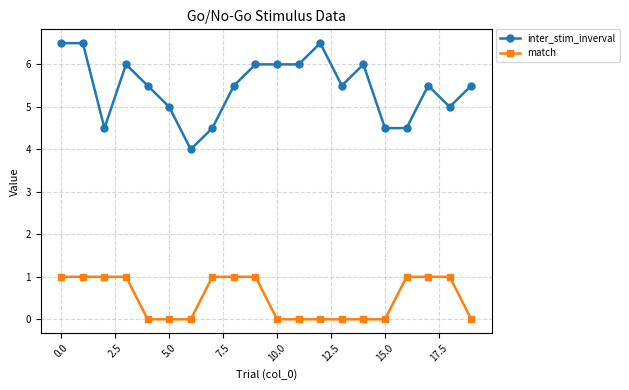

True or false: inter_stim_inverval has more than 1 interior local peaks.

True